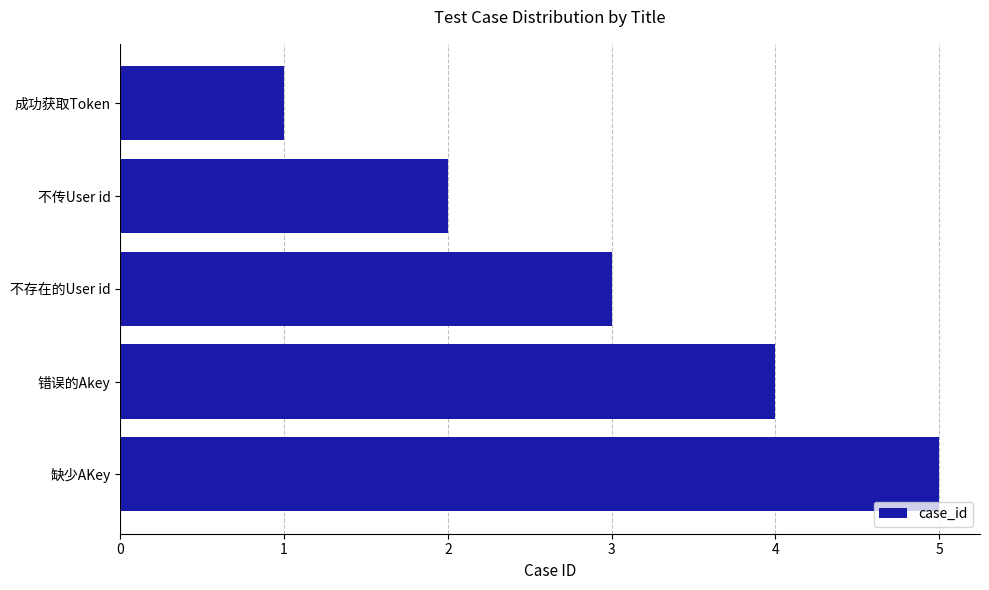

Which category has the highest value across all series?

缺少AKey